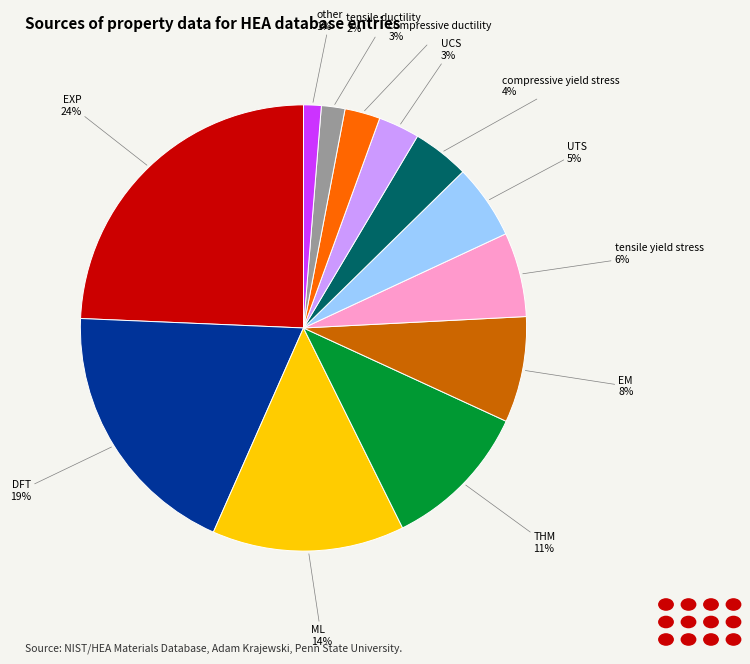

Is there any slice that represents more than half of the pie?

No